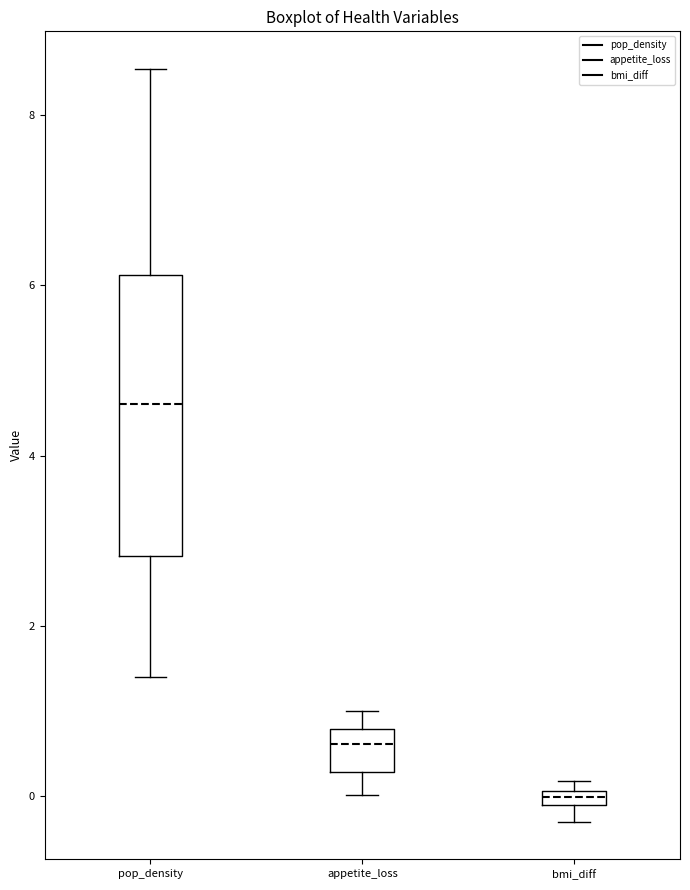

Where does the upper whisker of the box for appetite_loss end on the y-axis? The values are not printed on the chart, so give them approximately, as read against the axis.

1.0